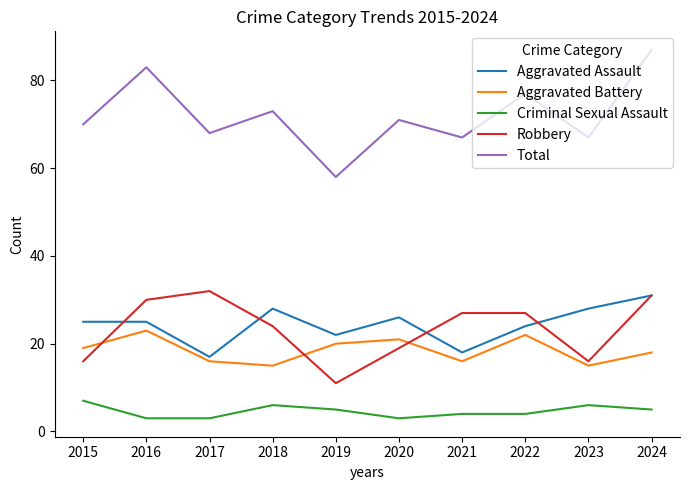

What is the difference between the highest and lowest values at 2017?

65